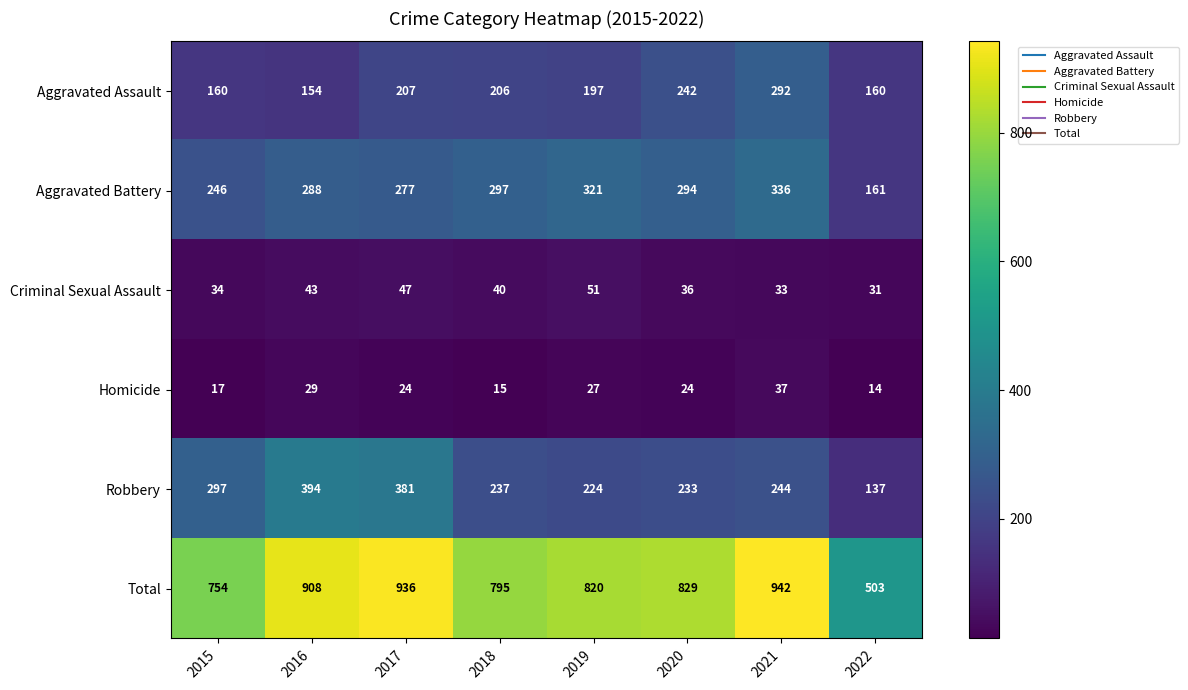

What is the average value of the Homicide series?

23